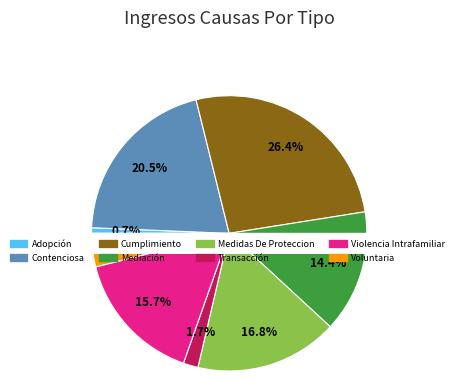

To the nearest percent, what is the combined percentage of Transacción and Adopción?

2%